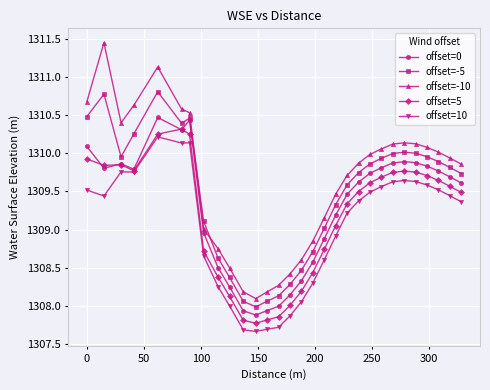

List the series in order of their overall mean, highest first.

offset=-10, offset=-5, offset=0, offset=5, offset=10